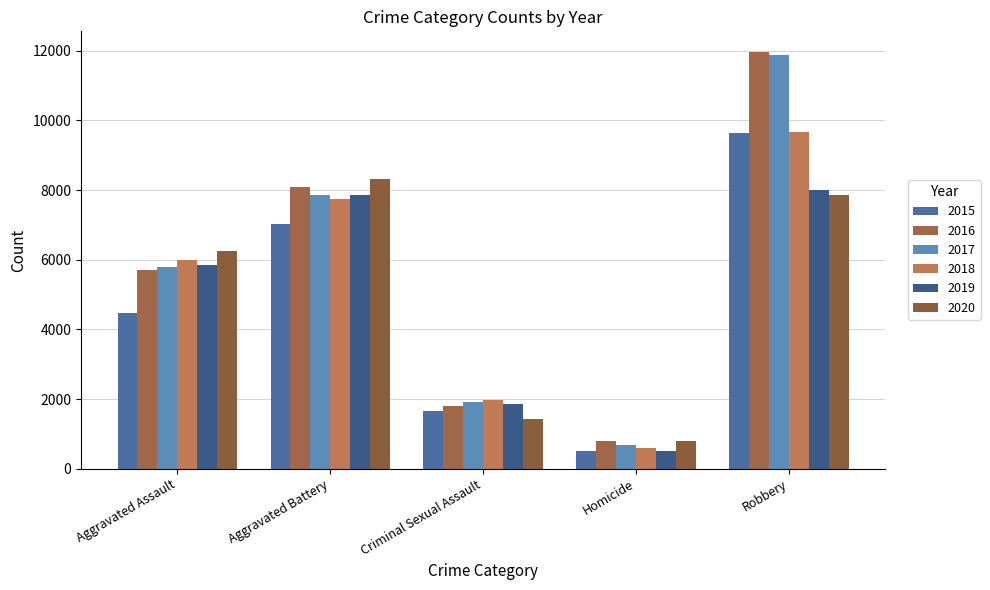

Where does the 2016 series first go above 5712?

Aggravated Battery